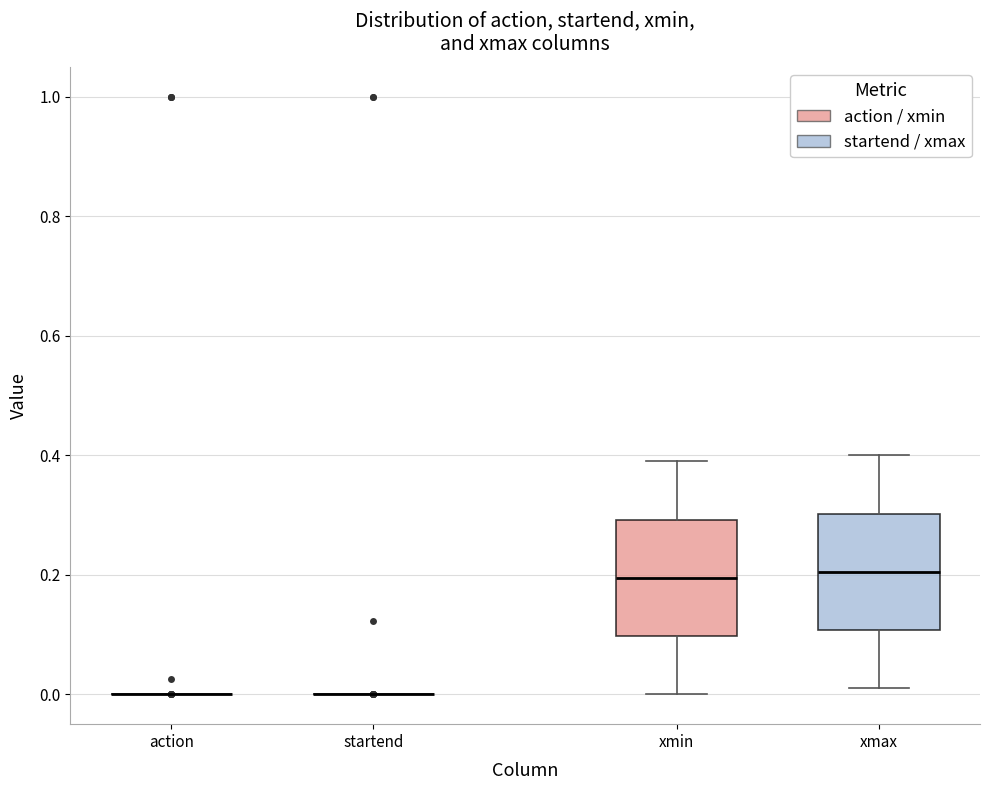

Reading left to right, transcribe this box plot: for each box, give where its median line is, the range the box spans, and where its two whiskers end, as read against the y-axis. The values are not printed on the chart, so give them approximately, as read against the axis.

action: box collapsed to a line at 0.00, whiskers 0.00 to 0.00
startend: box collapsed to a line at 0.00, whiskers 0.00 to 0.00
xmin: median 0.20, box 0.10 to 0.30, whiskers 0.00 to 0.40
xmax: median 0.20, box 0.10 to 0.30, whiskers 0.02 to 0.40